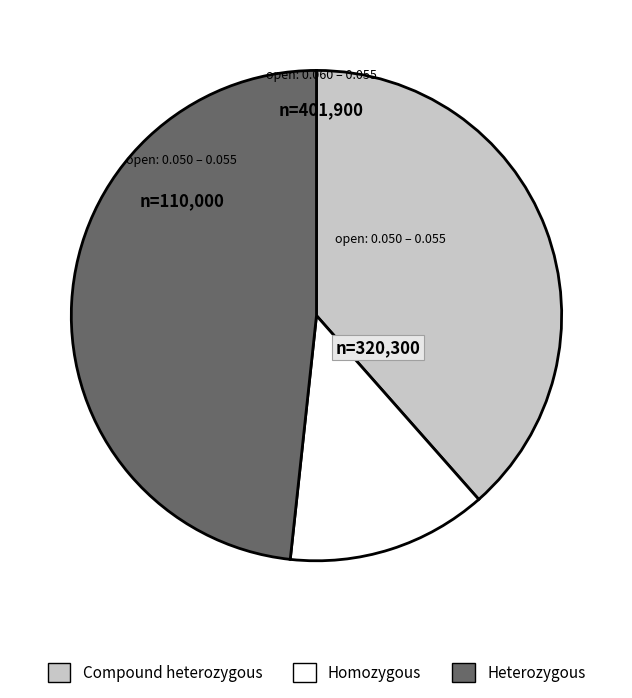

Is there any slice that represents more than half of the pie?

No